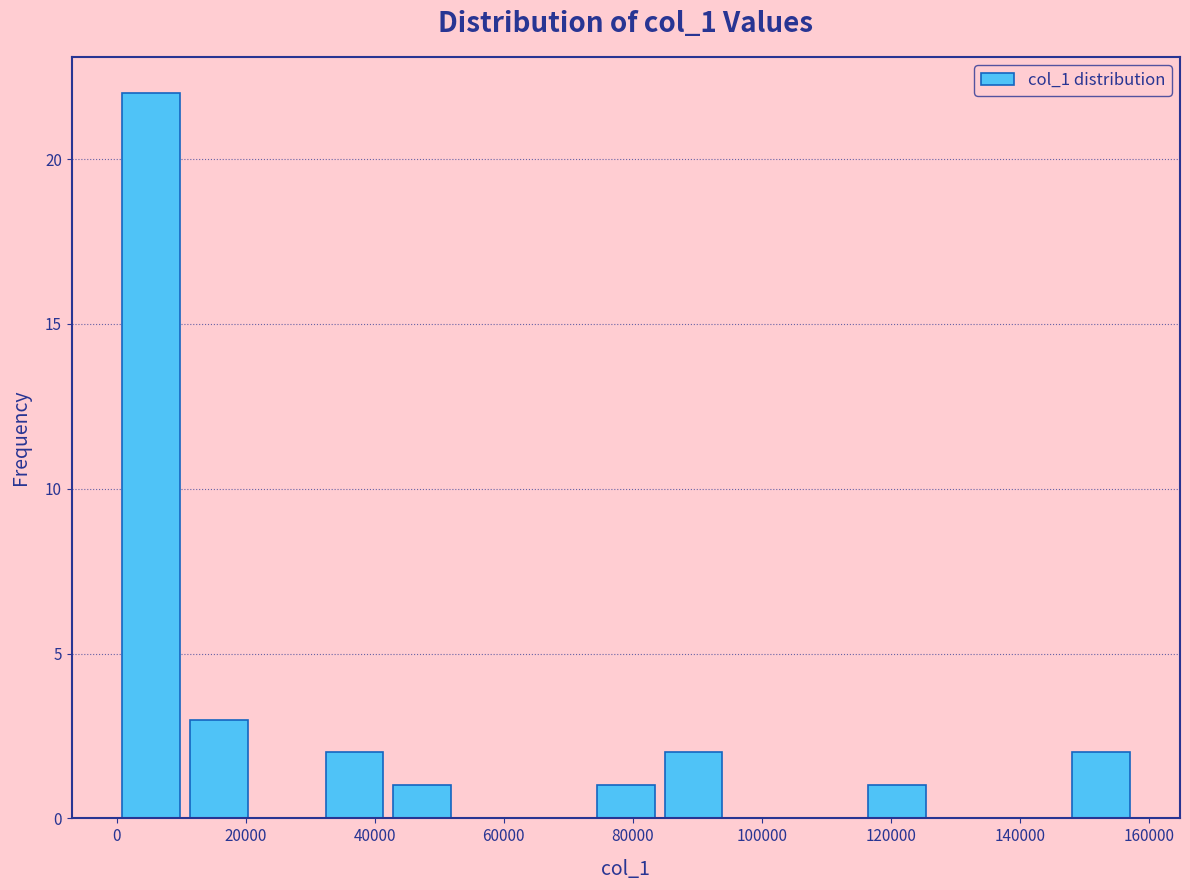

Which range on the x-axis has the tallest bar?

0 to 10000